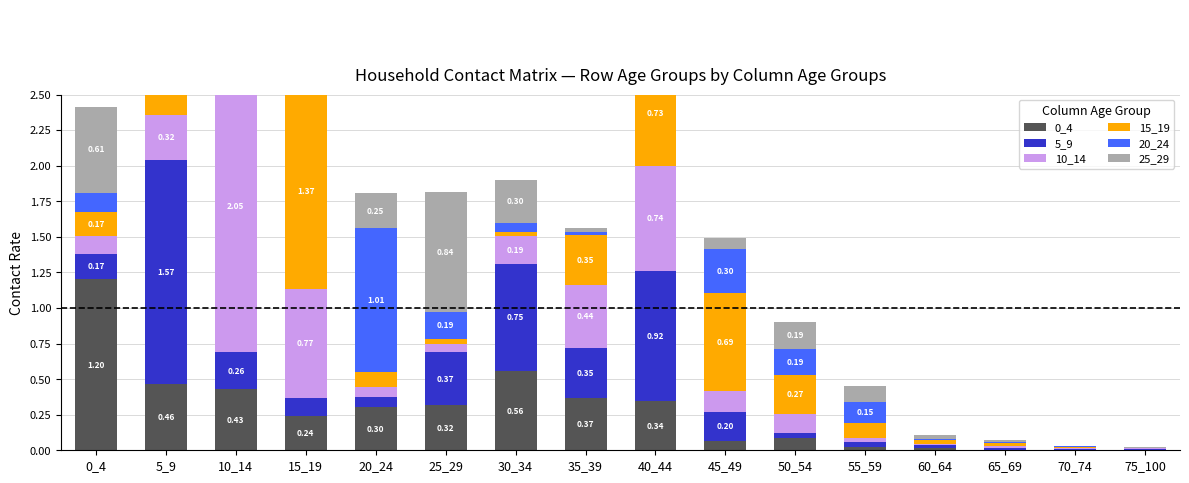

Which series has the largest total across all categories?

10_14